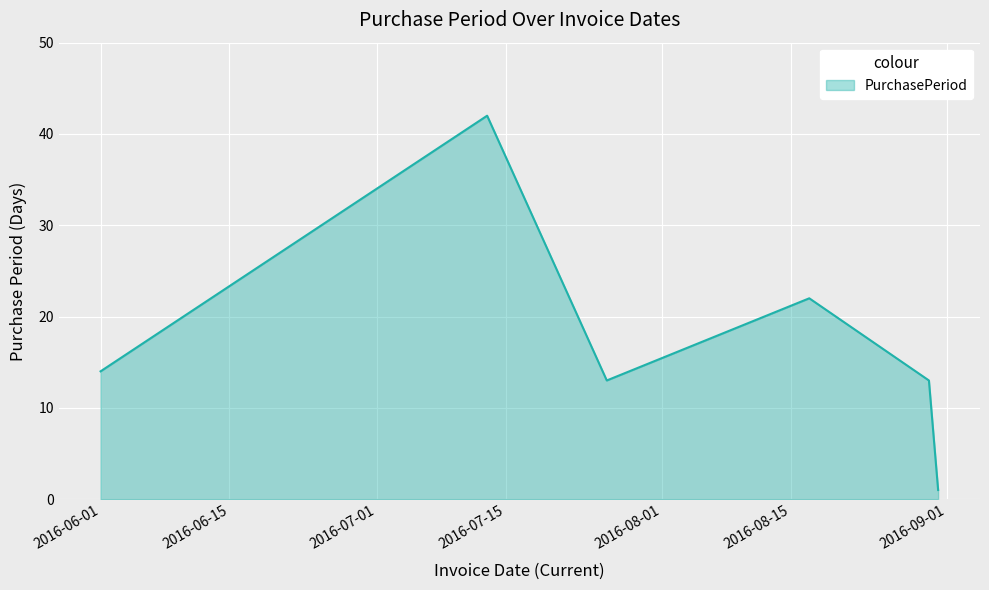

How many interior local peaks (higher than both neighbors) does the data have?

2